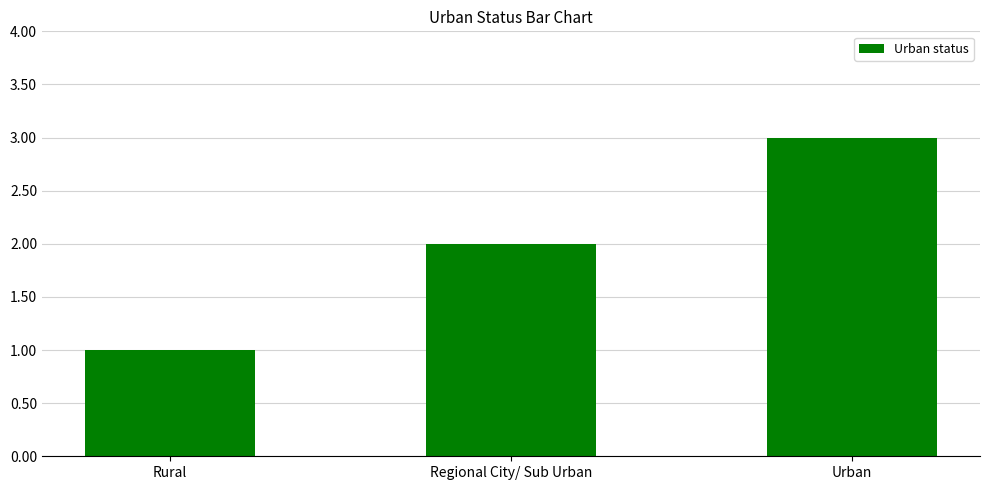

What is the value of the 2nd bar from the left?

2